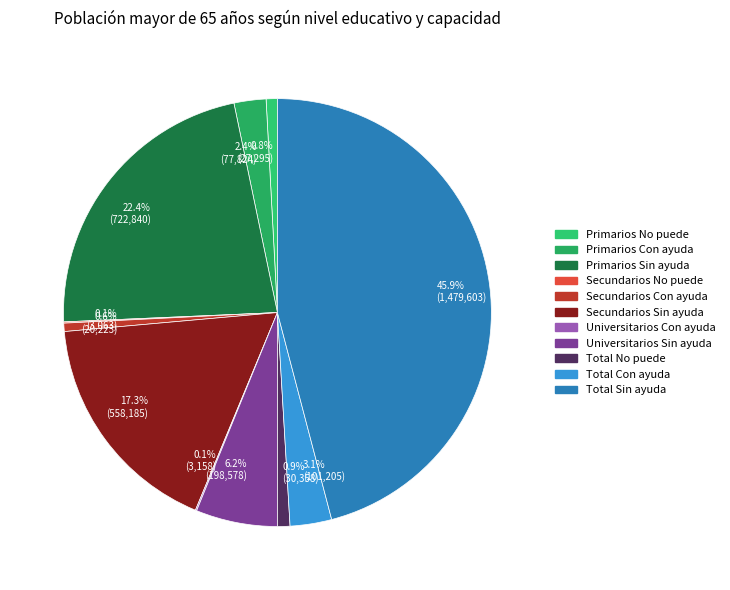

Approximately how many times larger is the value at 22.4% (722,840) compared to 45.9% (1,479,603)?

0.5